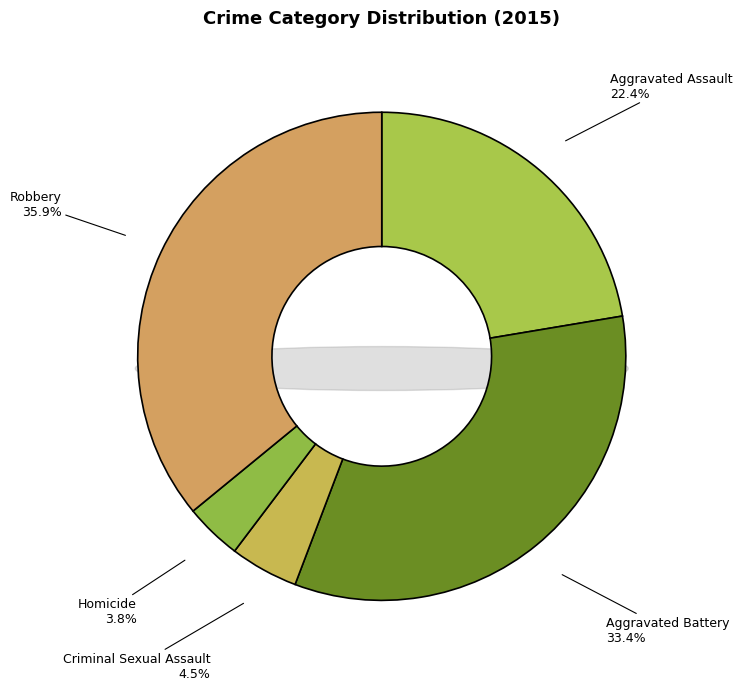

Rank the categories by value from highest to lowest.

Robbery, Aggravated Battery, Aggravated Assault, Criminal Sexual Assault, Homicide